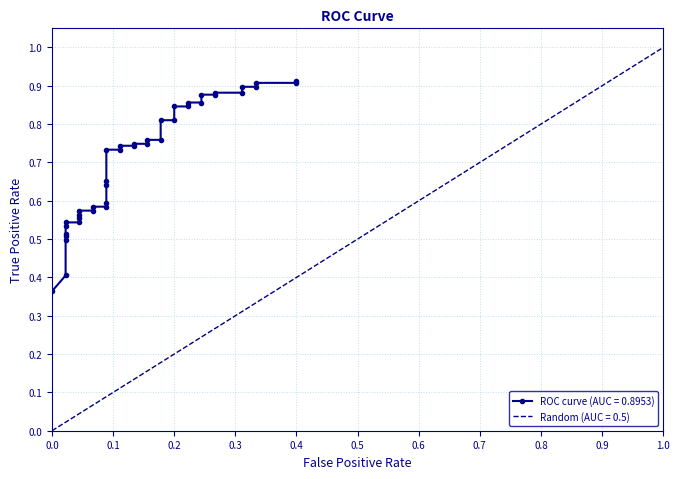

What is the minimum value shown in the chart?

0.4